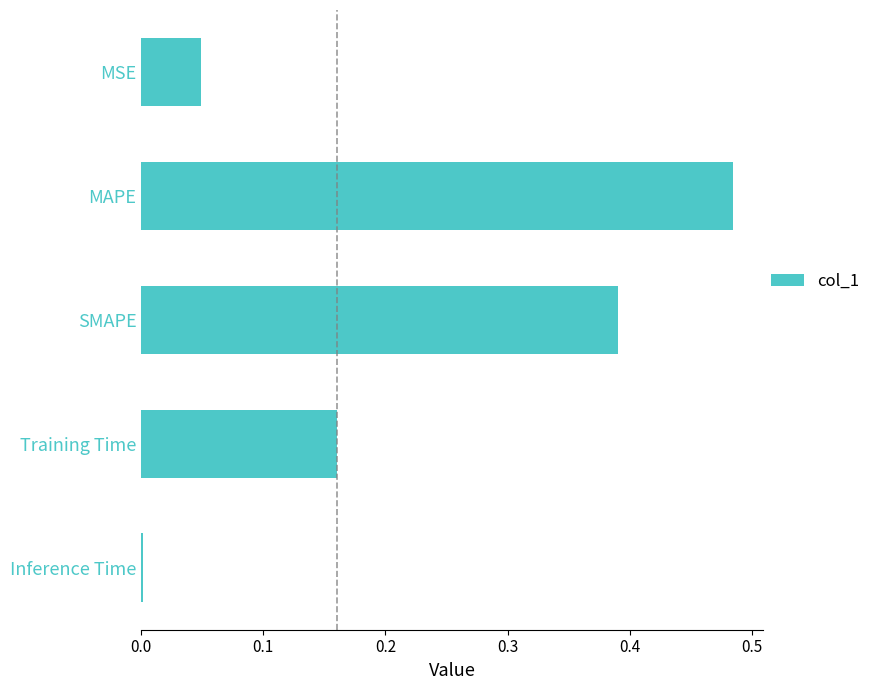

What is the sum of the values at MAPE and Training Time?

0.6